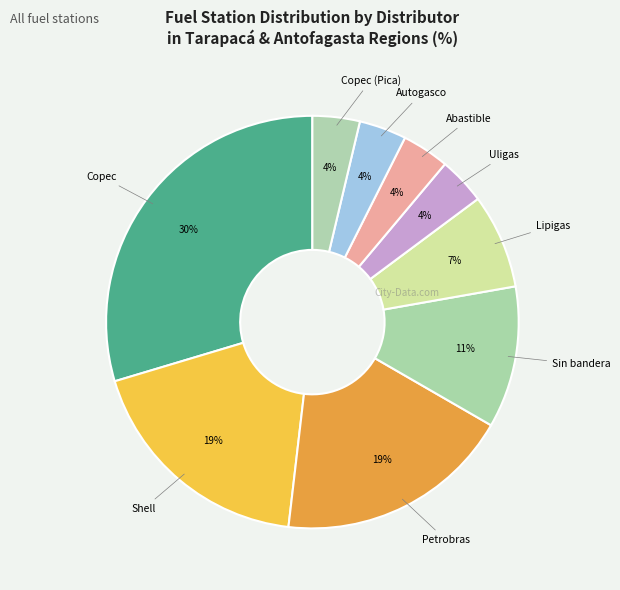

Rank the categories by value from highest to lowest.

Copec, Shell, Petrobras, Sin bandera, Lipigas, Uligas, Abastible, Autogasco, Copec (Pica)